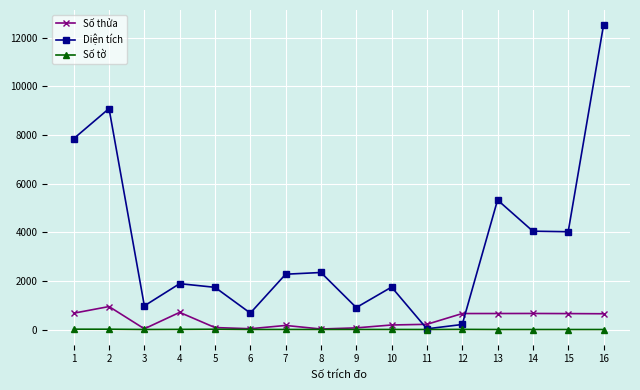

The value of Diện tích at 14 is 4046.0. True or false?

True